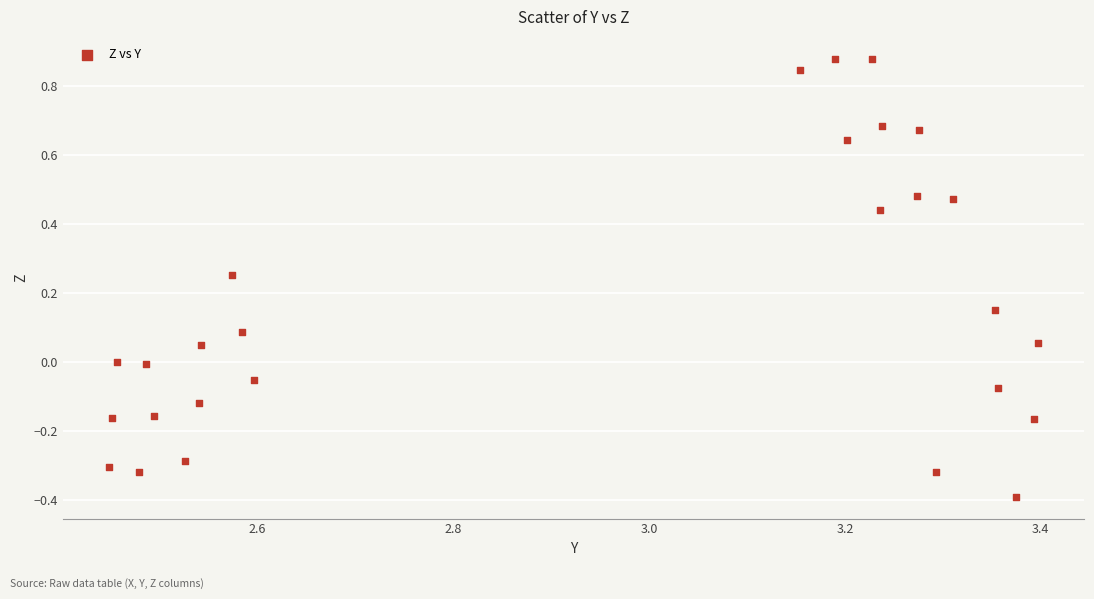

What is the range of Y values (max minus min)?

1.3